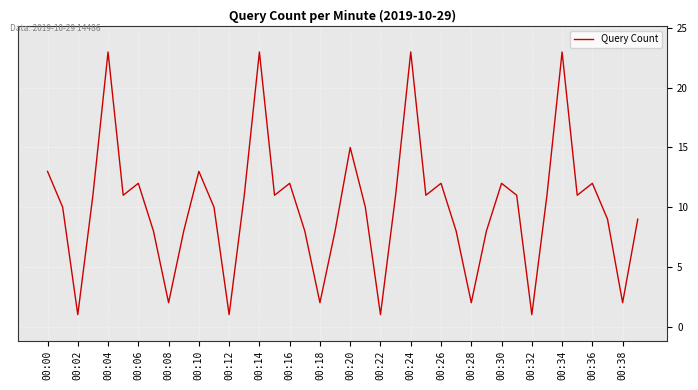

What is the difference between the maximum and minimum values?

22